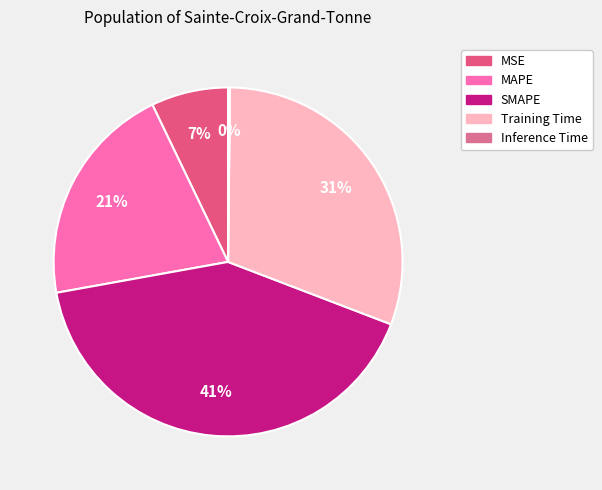

The MSE slice represents 7% of the pie. True or false?

True